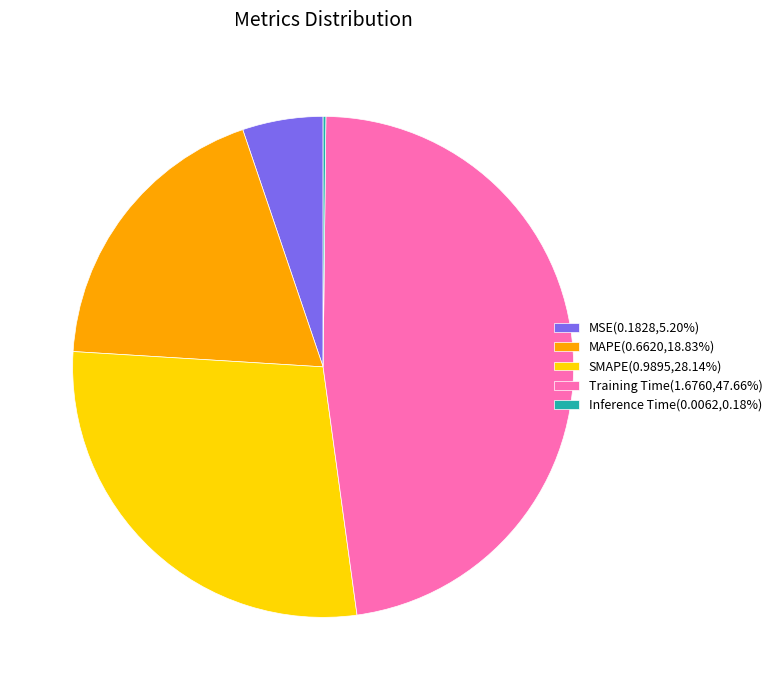

The Training Time slice represents 41% of the pie. True or false?

False